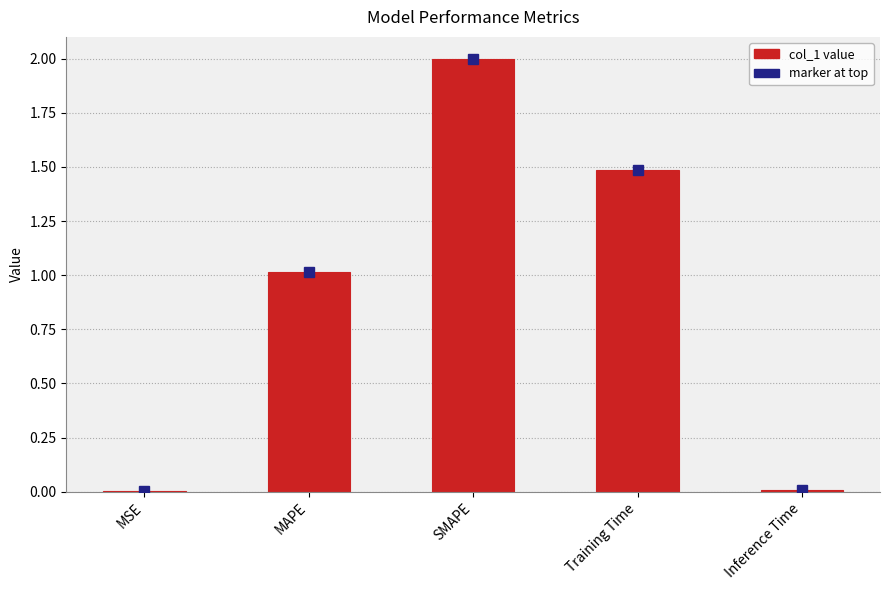

What value does the data have at SMAPE?

2.0